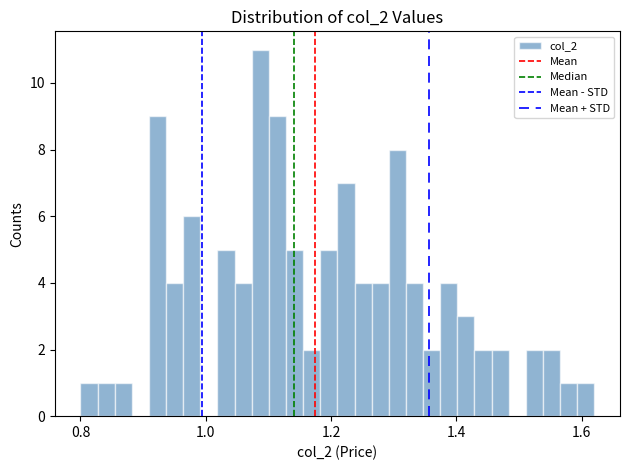

Around what value on the x-axis is the tallest bar? Give the approximate position of its centre, as read against the axis.

1.08